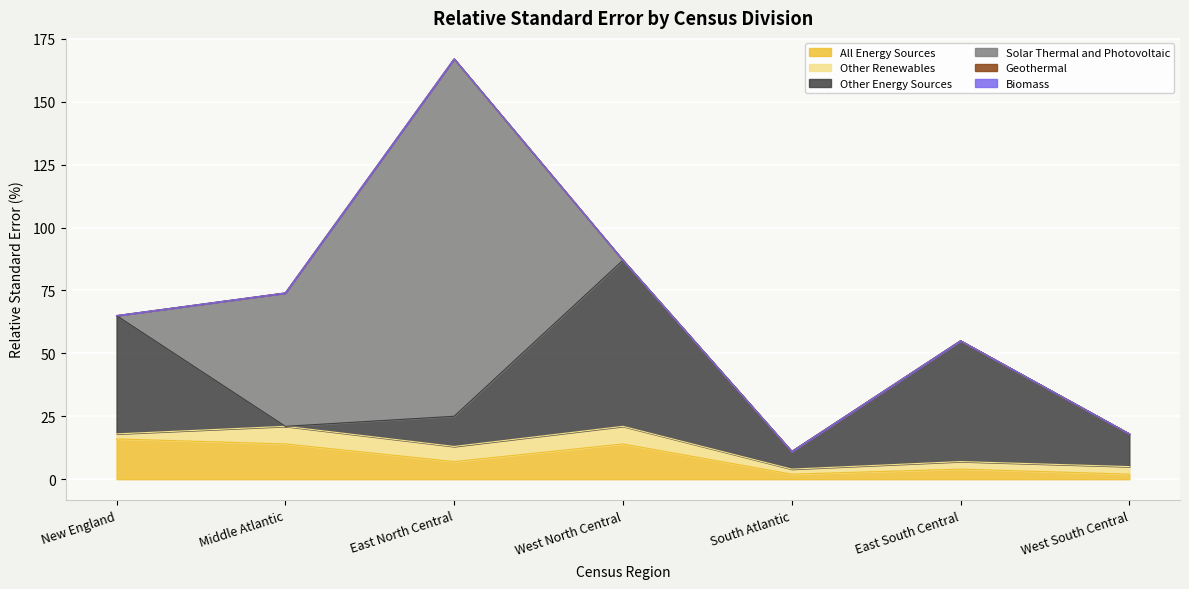

True or false: Biomass has more than 2 interior local peaks.

False